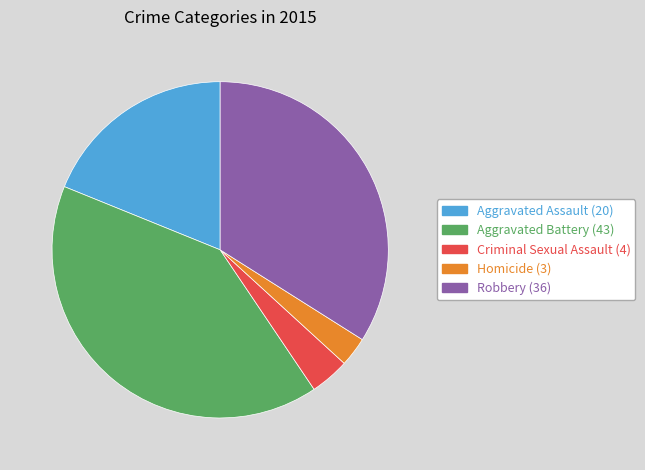

How many segments does this pie chart have?

5